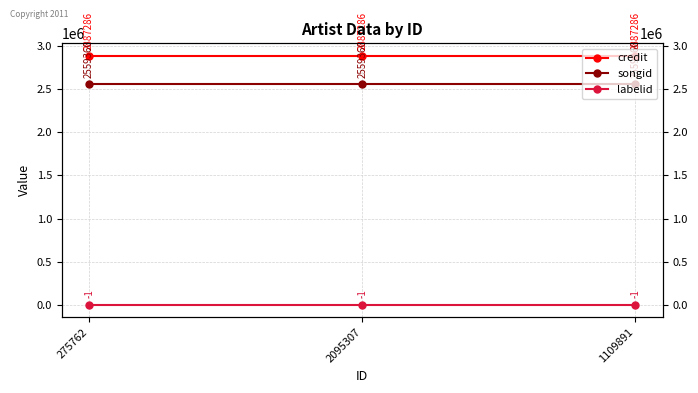

Reading left to right, list all the values displayed in this chart.

credit: 2887286	2887286	2887286
songid: 2559360	2559360	2559360
labelid: -1	-1	-1